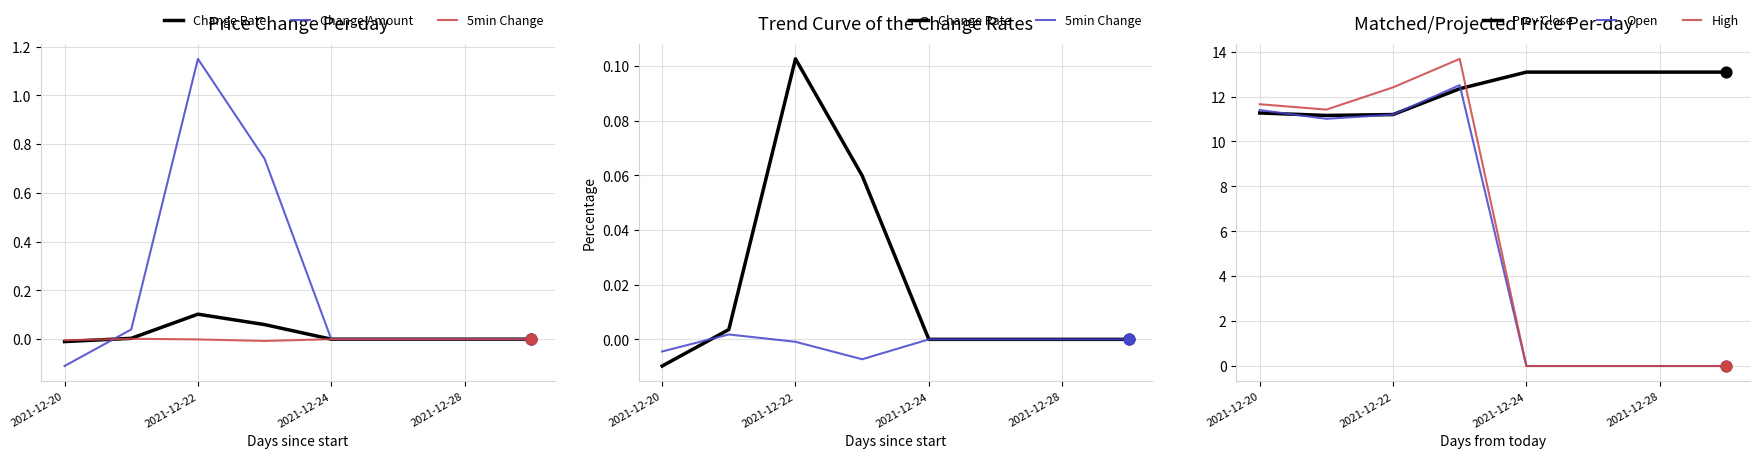

What is the minimum value for Prev Close?

11.2